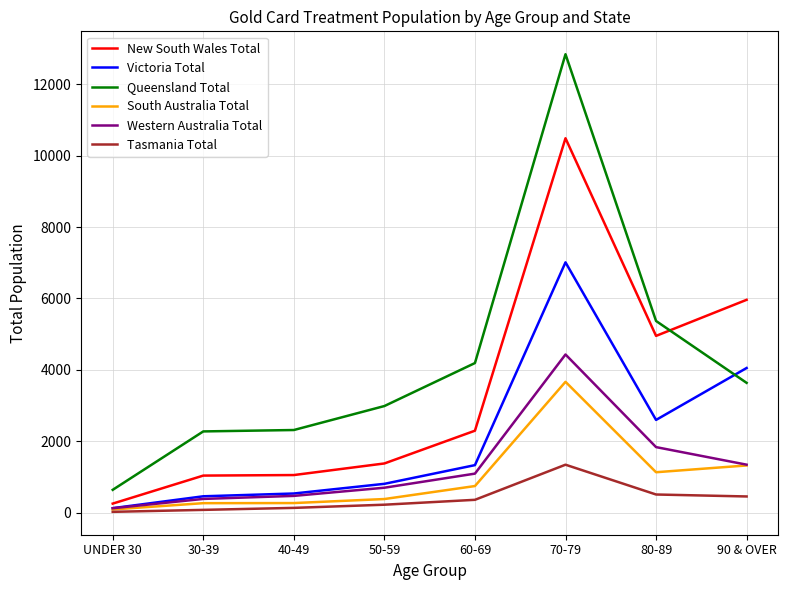

What is the difference between the maximum and second lowest values in the South Australia Total series?

3401